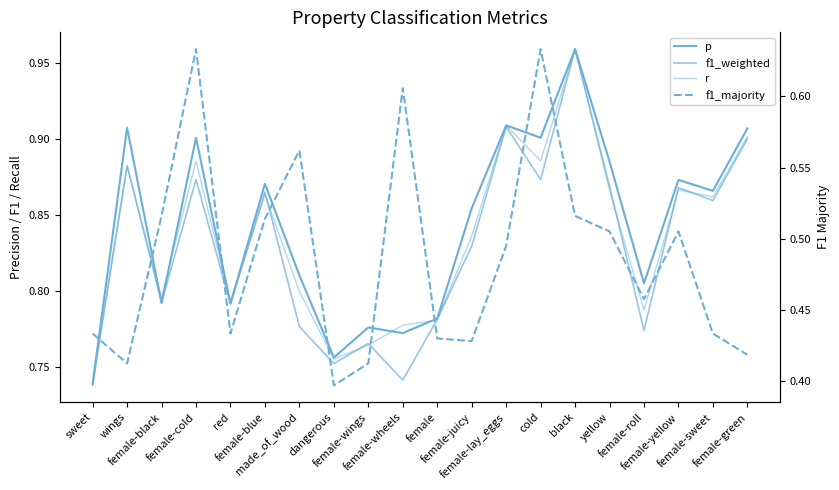

What is the label of the 17th point from the right?

female-cold